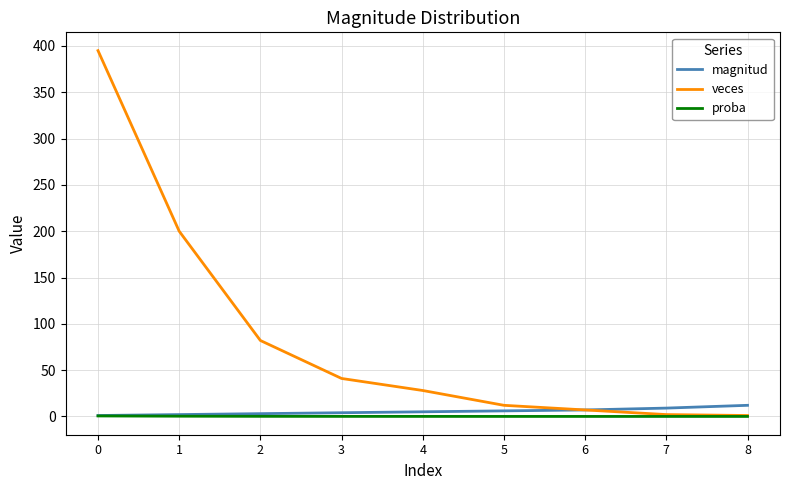

Is this an area chart (filled region under the line)?

No